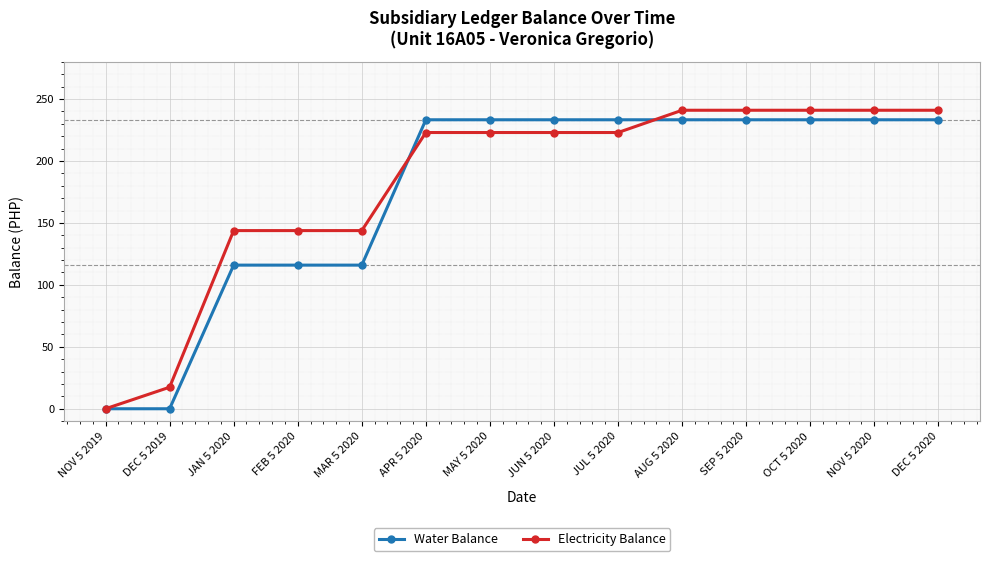

What is the value of the Electricity Balance point at the 2nd from the left?

17.4